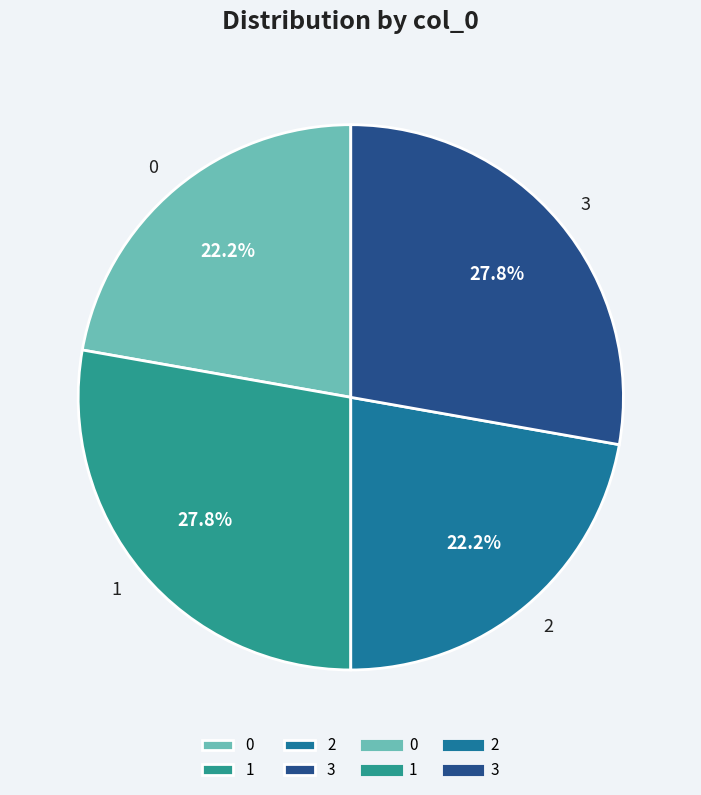

To the nearest percent, what percentage of the pie is 2?

22%